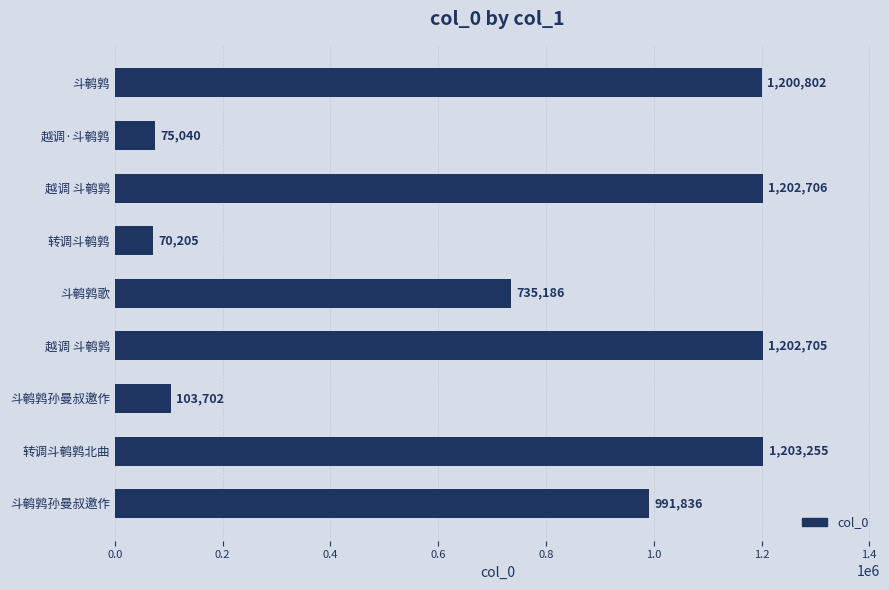

How many series are shown in this chart?

1